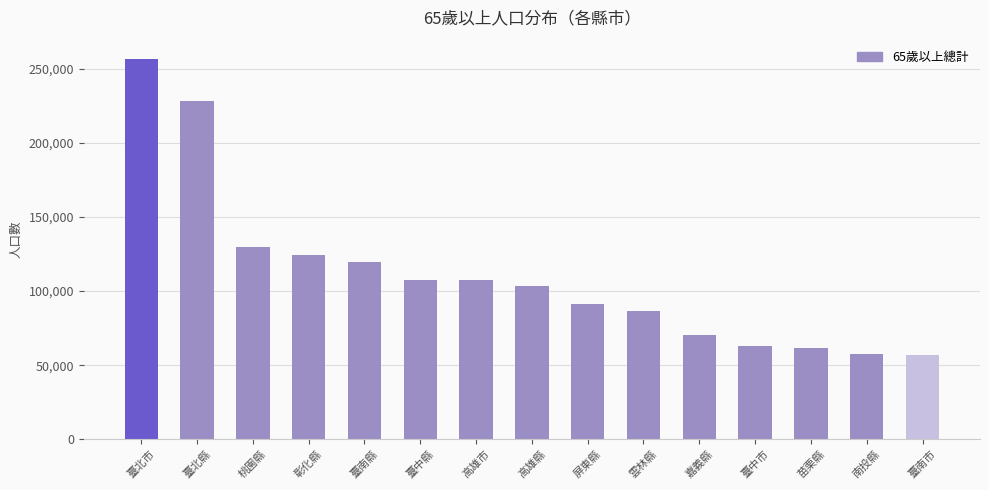

What is the minimum value shown in the chart?

56744